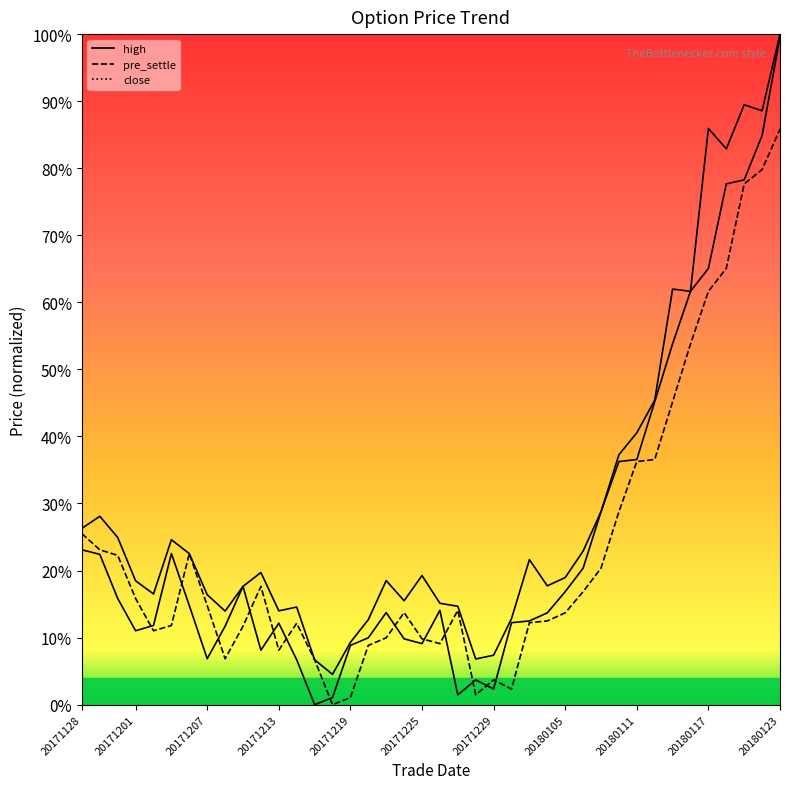

Is this an area chart (filled region under the line)?

No